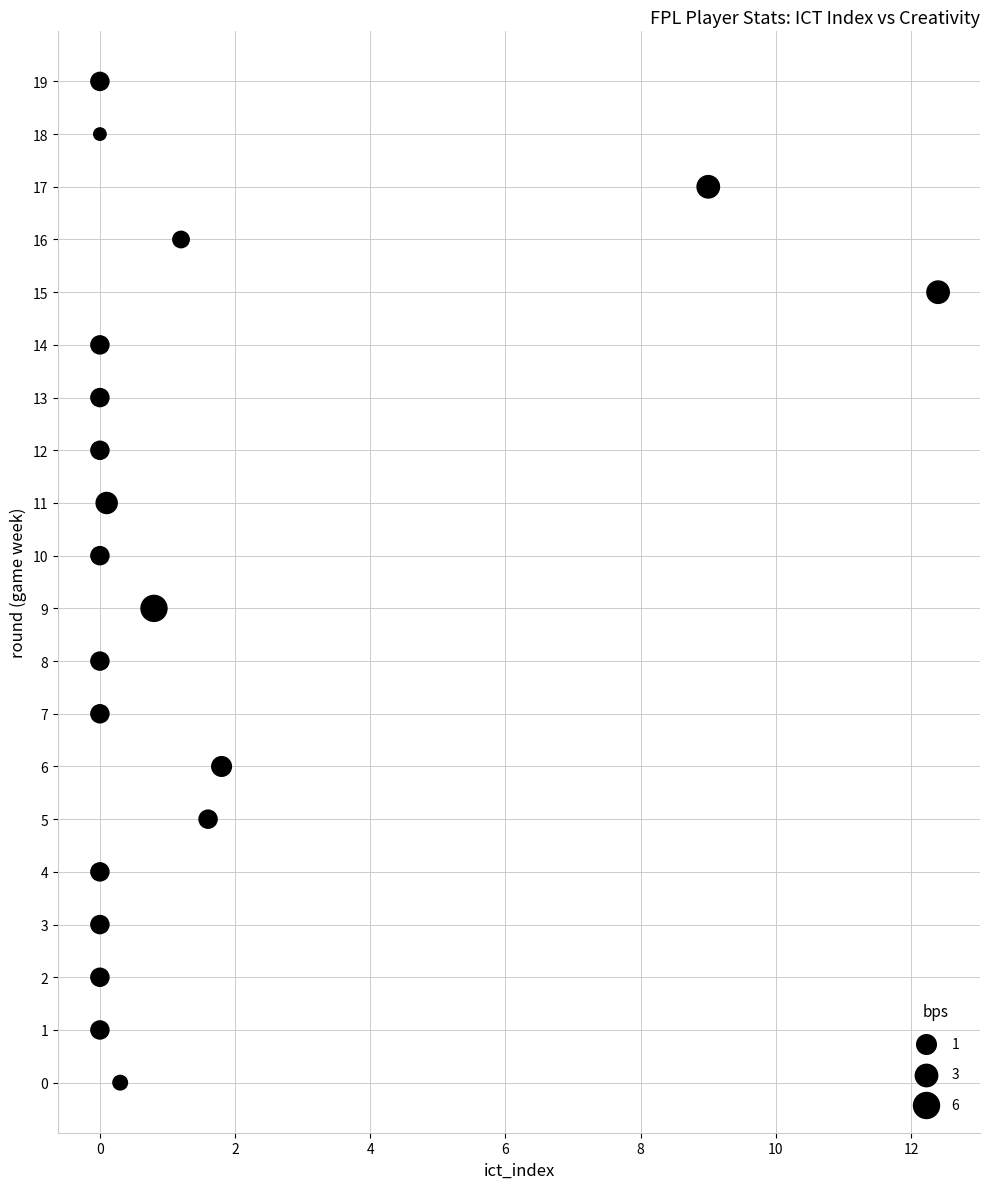

What is the range of Y values (max minus min)?

19